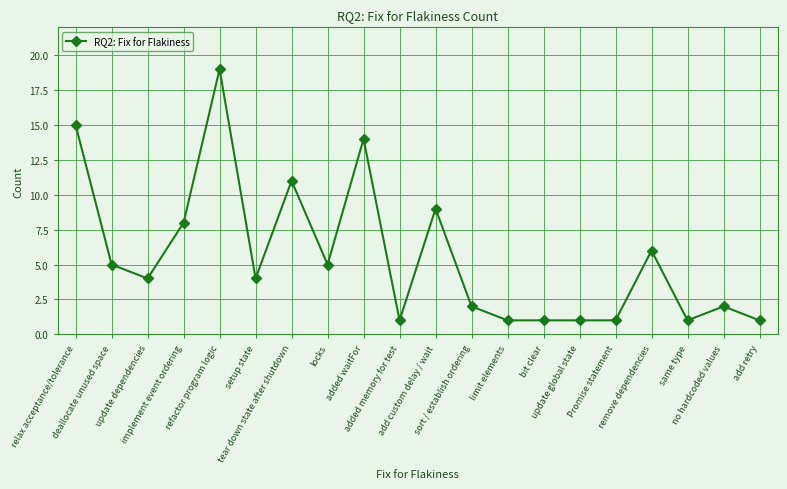

What value does the data have at remove dependencies, to the nearest 10?

10